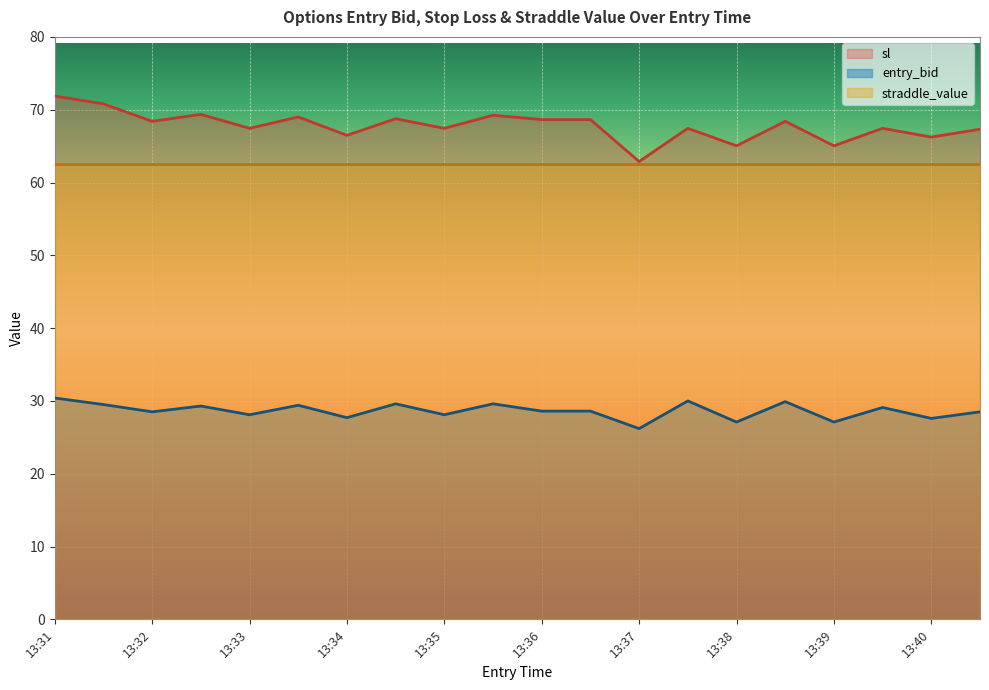

Which category has the lowest value in the entry_bid series?

13:37